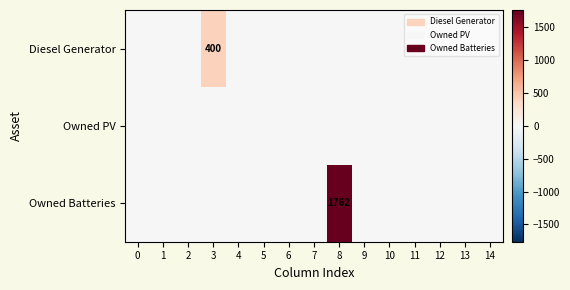

At how many categories does at least one series exceed 553?

1